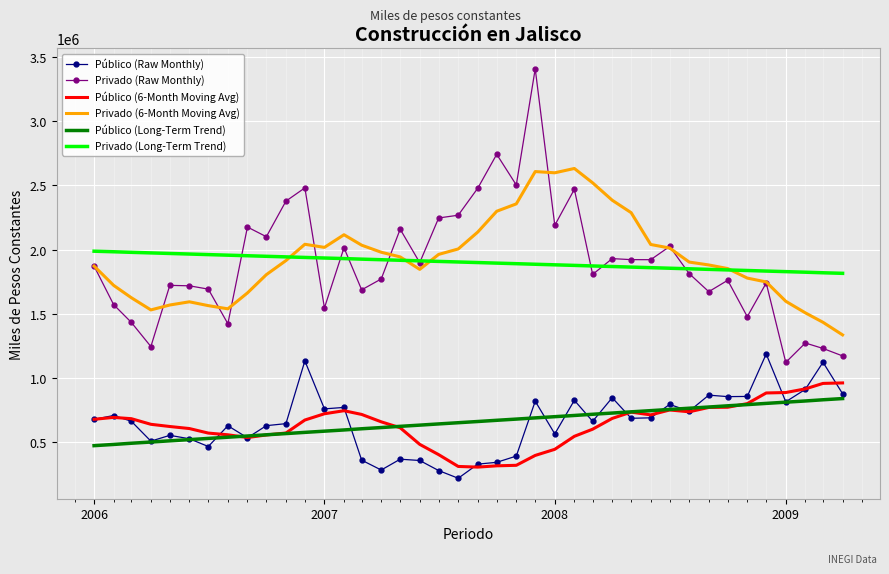

Which series has the largest range (max minus min)?

Privado (Raw Monthly)